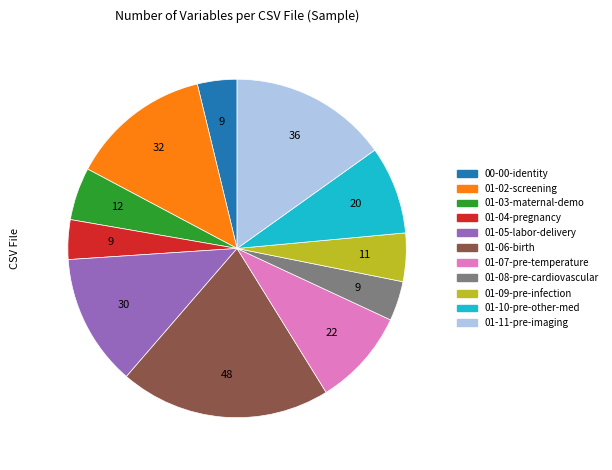

Does any single category account for the majority?

No